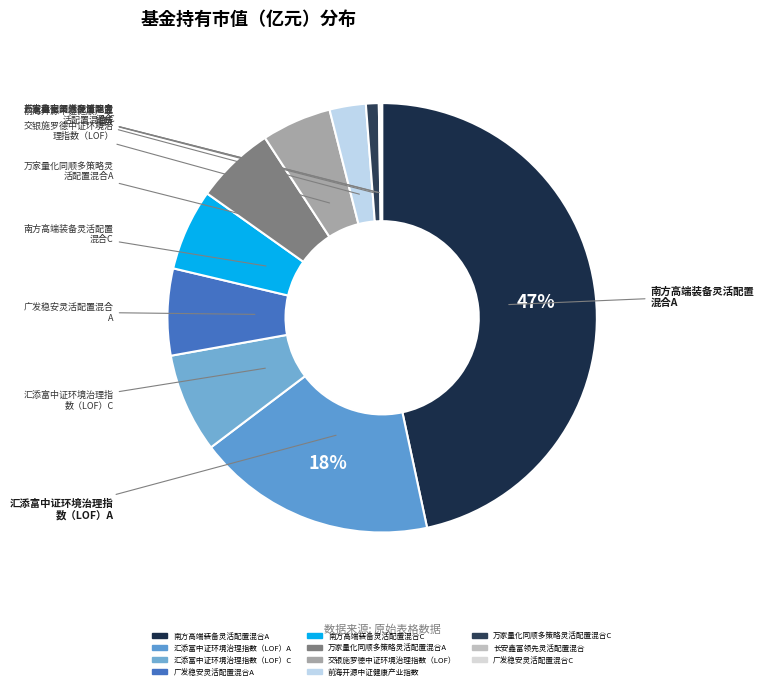

Is it true that 交银施罗德中证环境治理指数（LOF） is 1% of the pie?

False